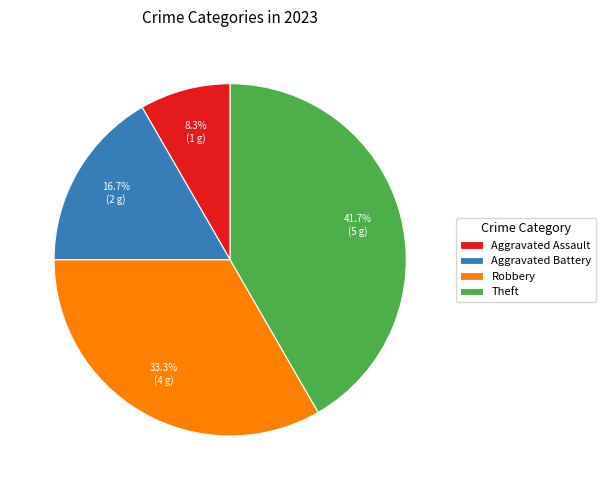

Which category has the smallest portion of the pie?

Aggravated Assault